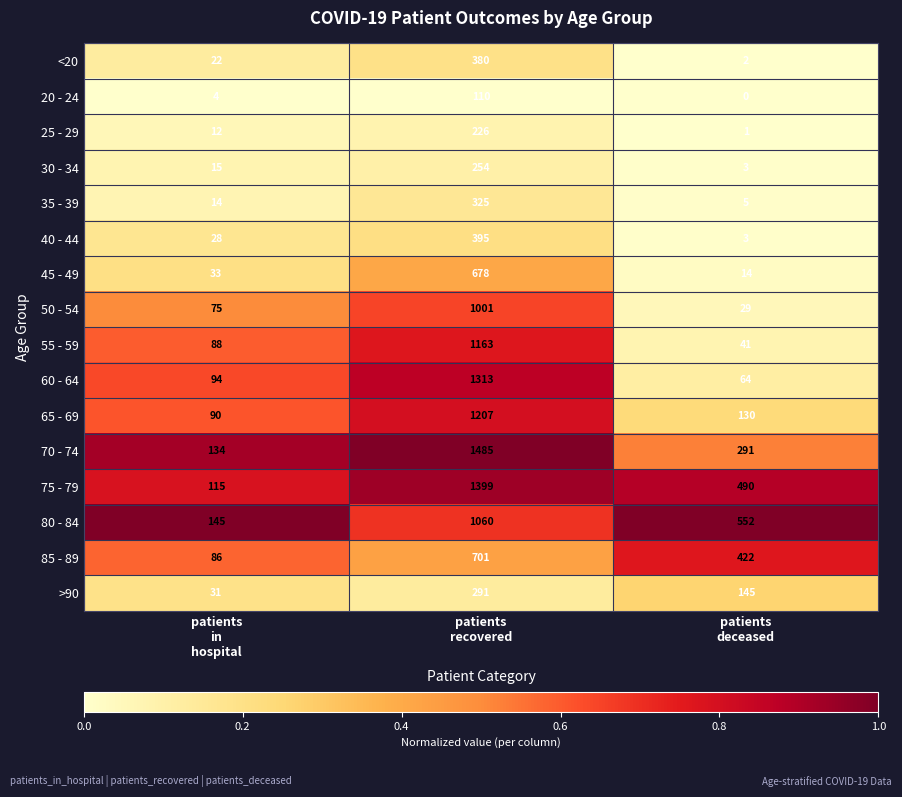

What is the difference between the second highest and minimum values in the 75 - 79 series?

375